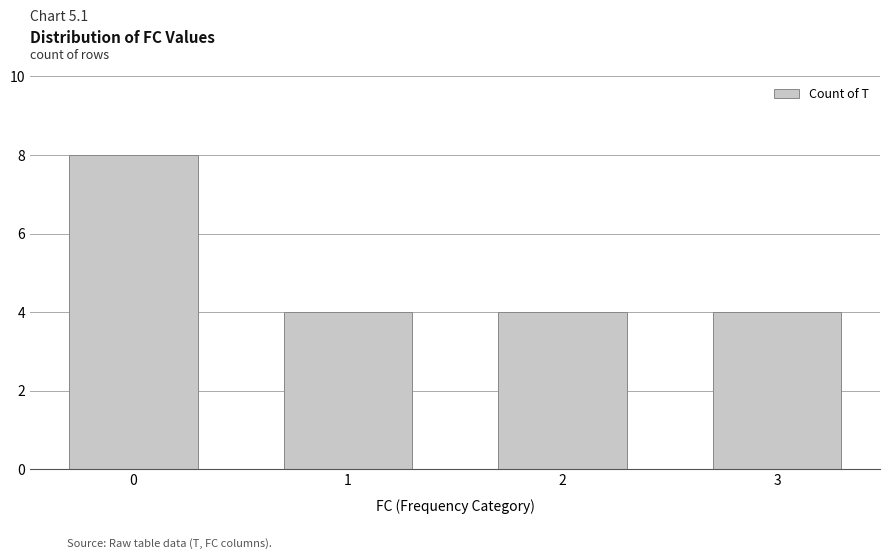

What is the maximum value shown in the chart?

8